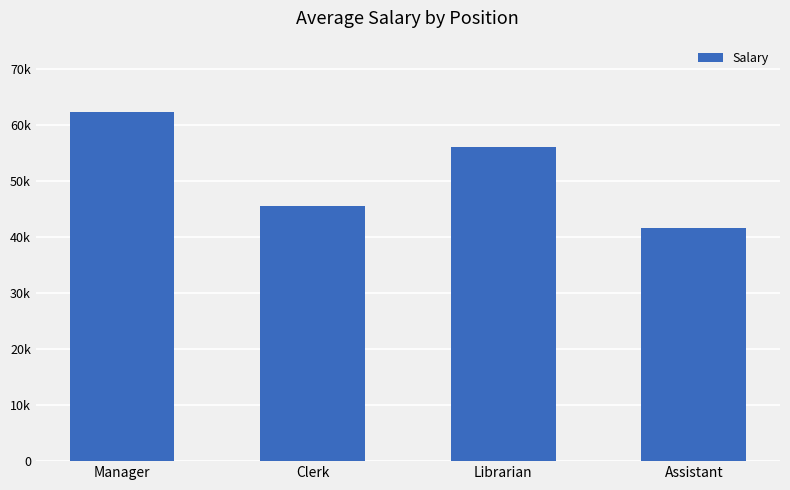

What is the average value?

51333